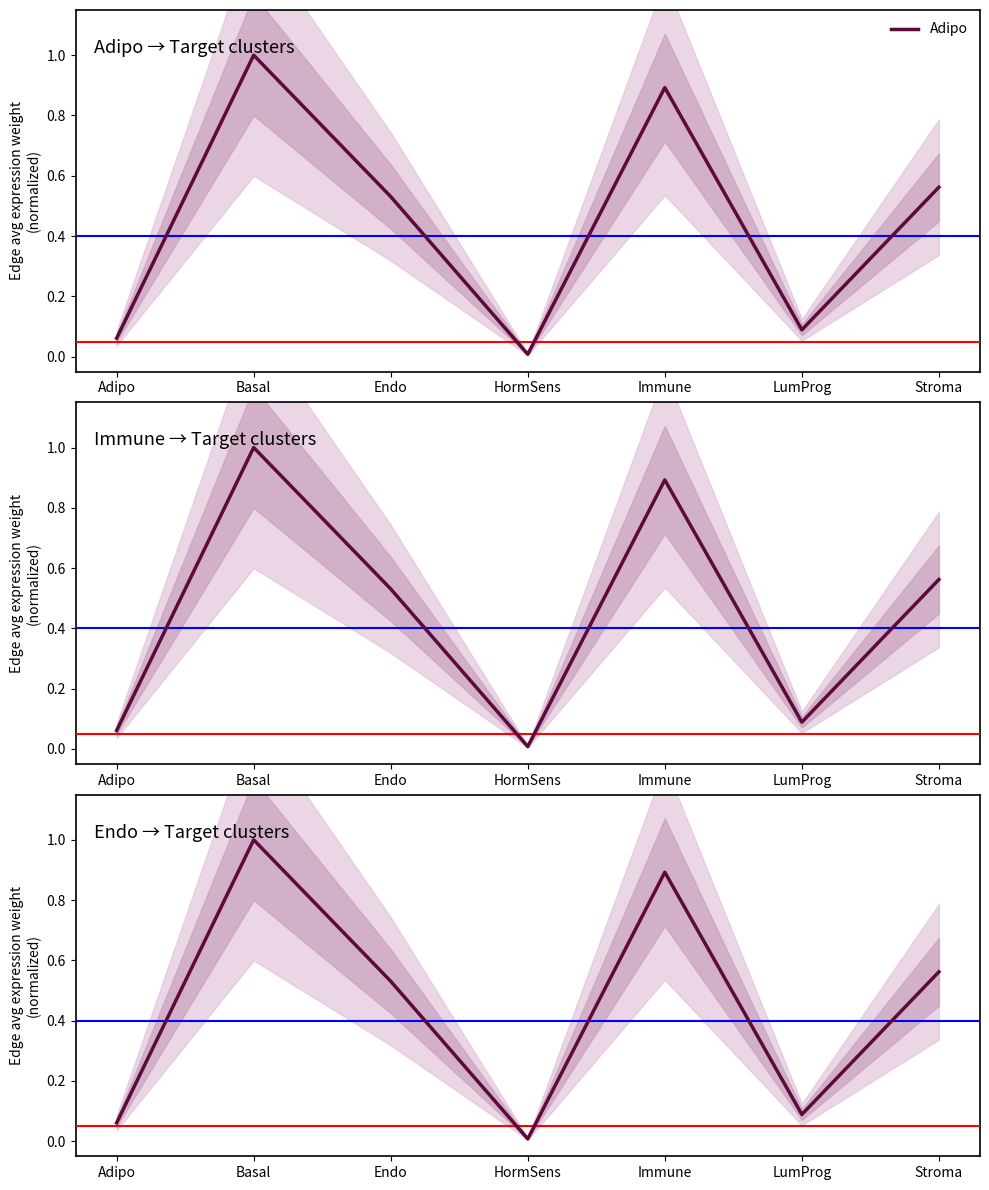

Rank the series by their average value, from lowest to highest.

Adipo, Endo, Immune